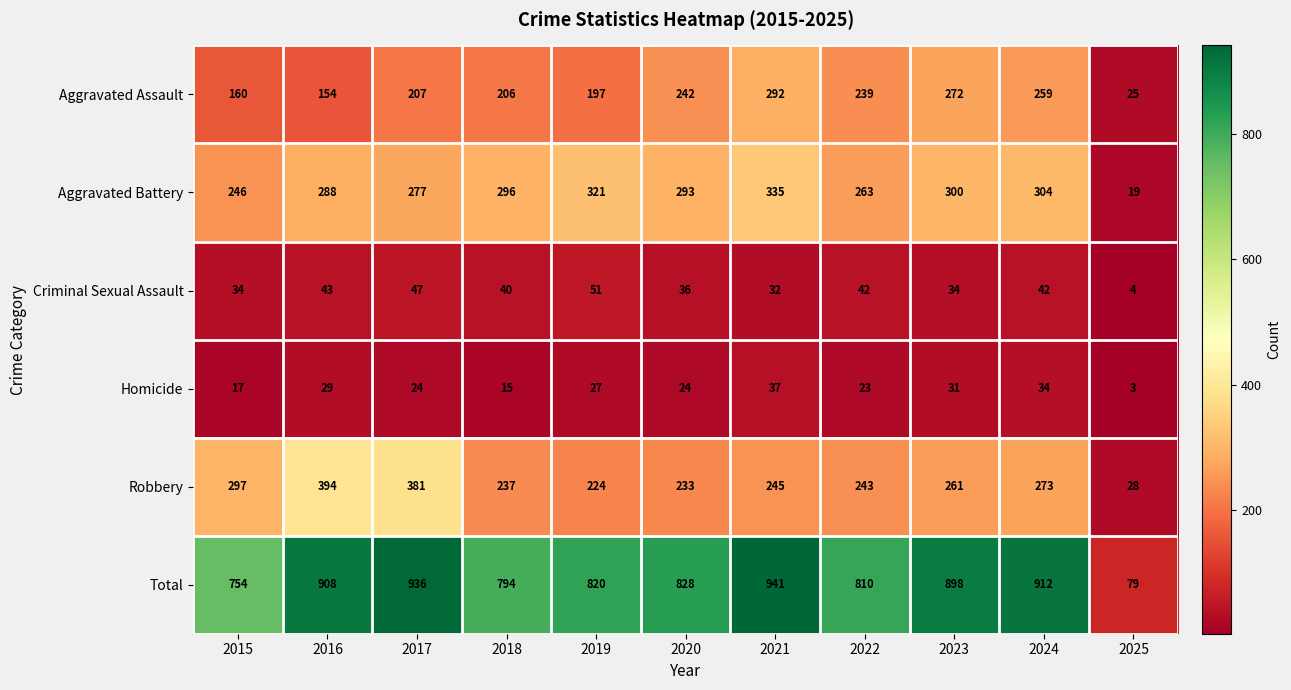

Which series has the widest spread of values?

Total